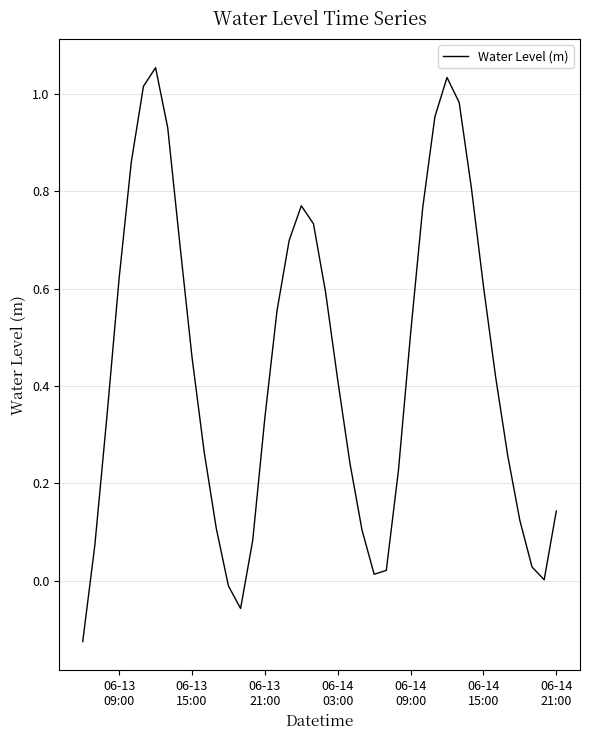

What is the difference between the maximum and minimum values?

1.2